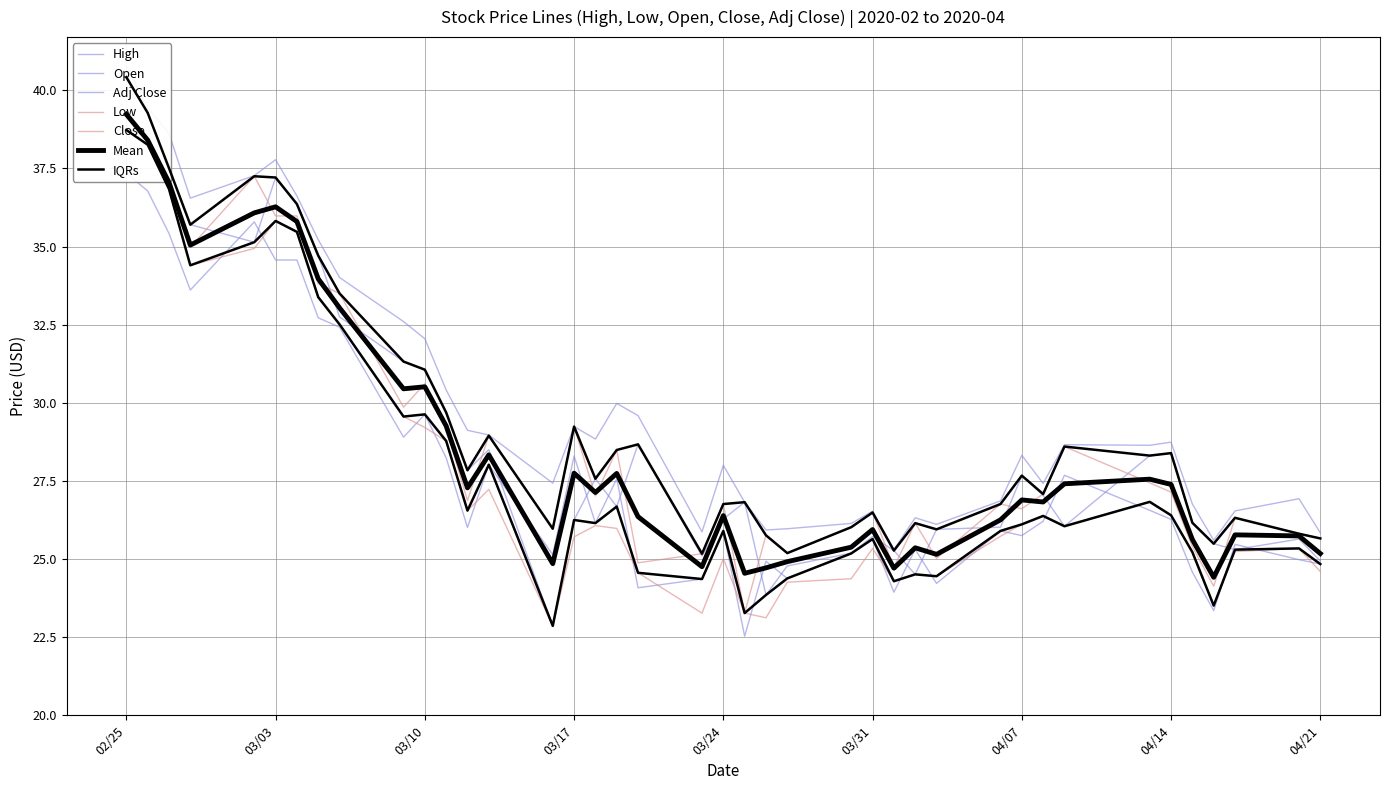

How many data points does each series have?

40